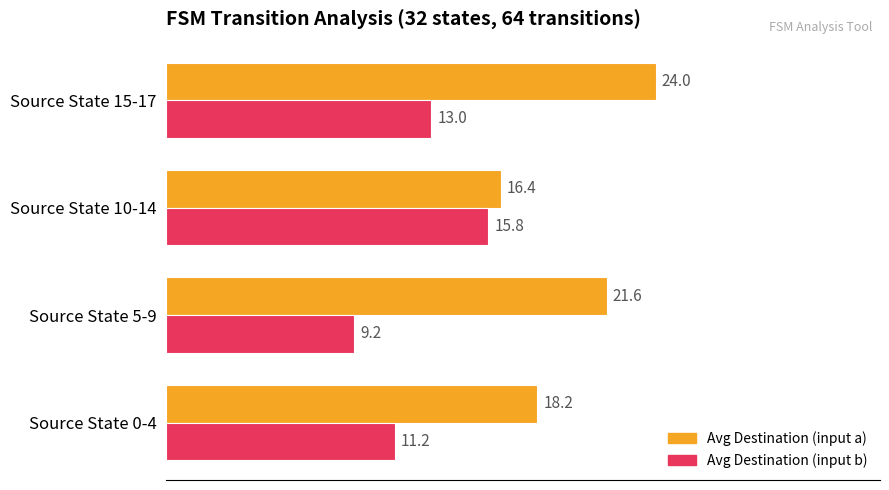

Read the Avg Destination (input a) value at Source State 15-17.

24.0